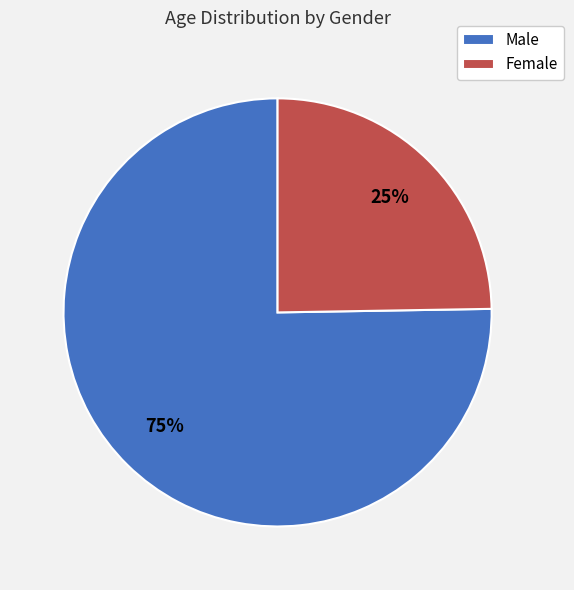

To the nearest percent, what is the average slice percentage?

50%